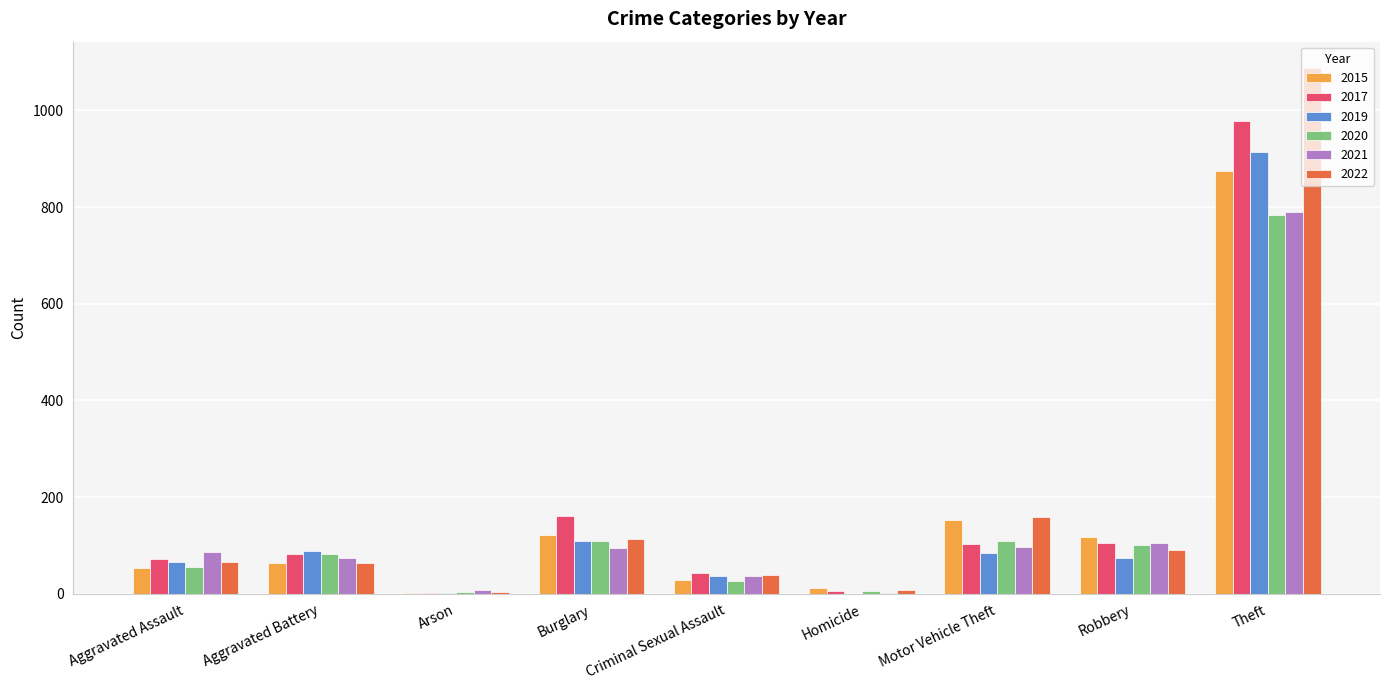

At which category is the sum across all series the highest?

Theft